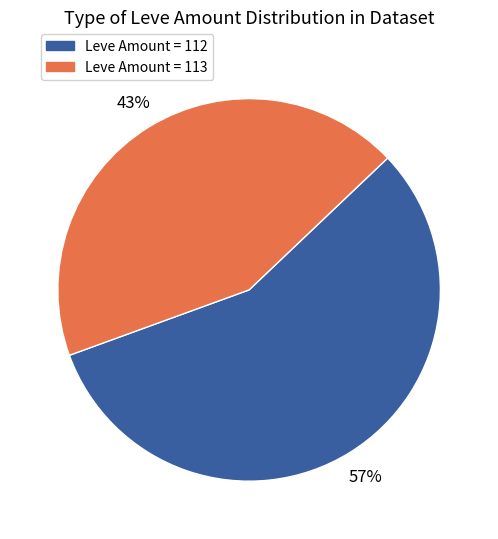

Is there any slice that represents more than half of the pie?

Yes